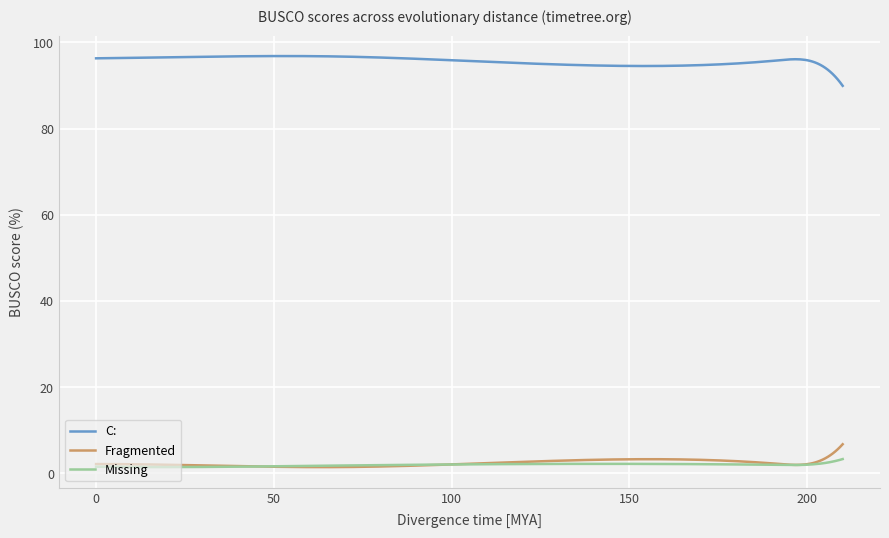

Rank the series by their maximum value, from lowest to highest.

Missing, Fragmented, C: